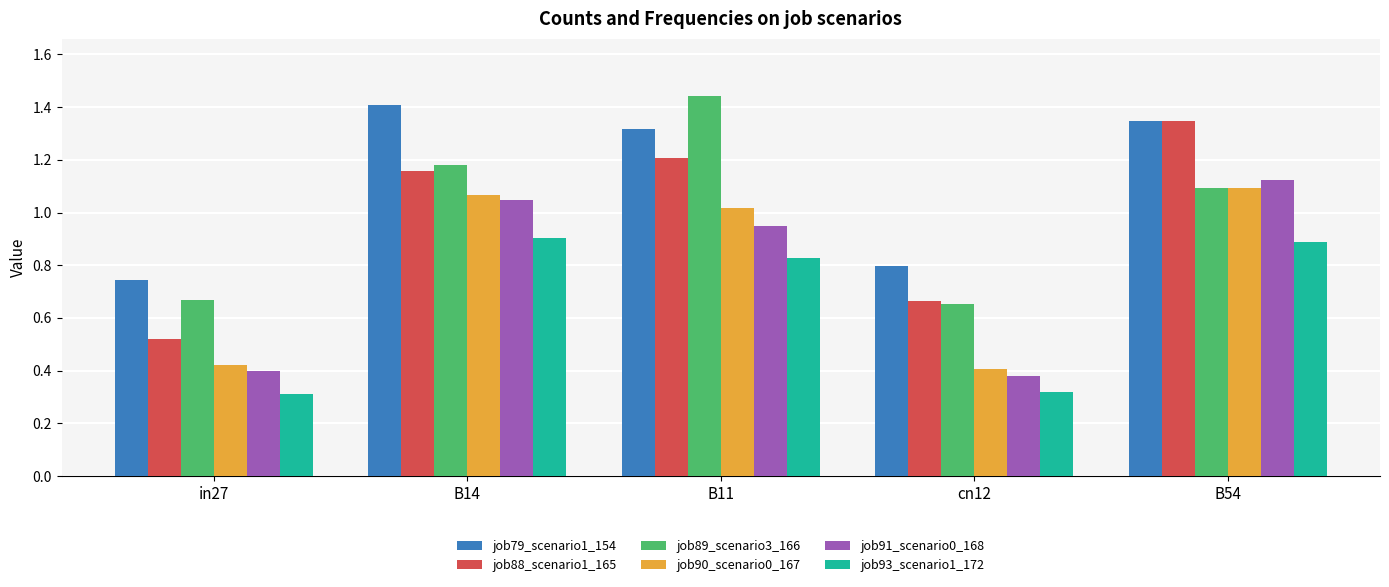

What is the label of the 3rd bar from the right?

B11